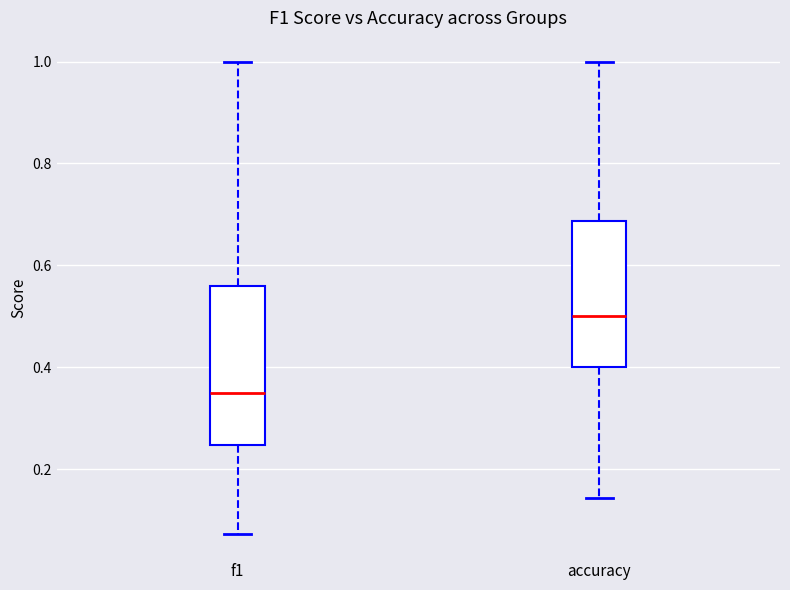

Where does the median line of the box for accuracy sit on the y-axis? The values are not printed on the chart, so give them approximately, as read against the axis.

0.50